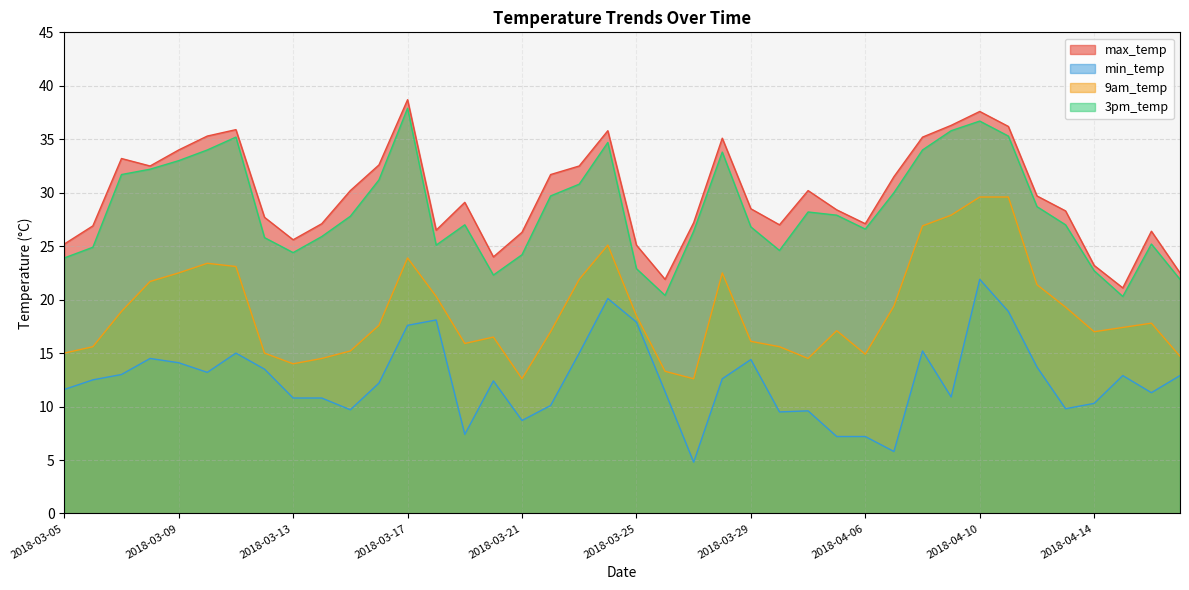

At which category does 9am_temp reach its first local peak?

2018-03-10